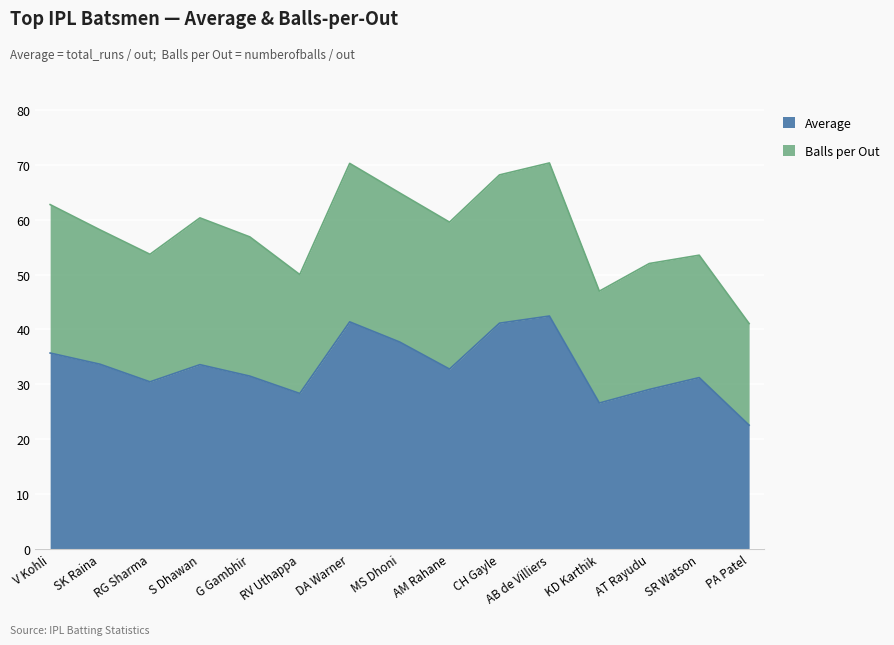

List the labels in order of value, smallest first.

PA Patel, KD Karthik, RV Uthappa, AT Rayudu, RG Sharma, SR Watson, G Gambhir, AM Rahane, S Dhawan, SK Raina, V Kohli, MS Dhoni, CH Gayle, DA Warner, AB de Villiers